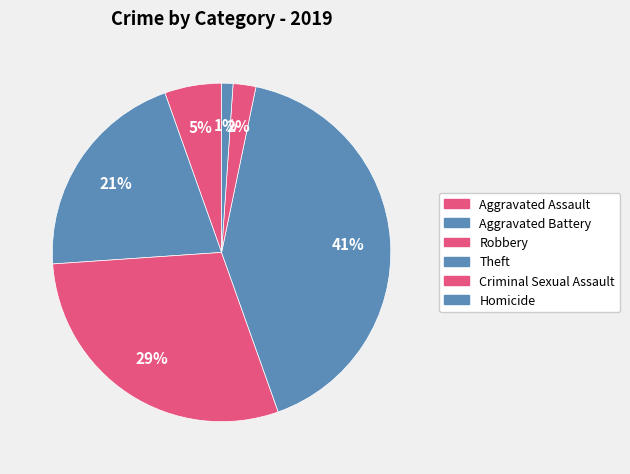

Count the number of slices in the pie.

6